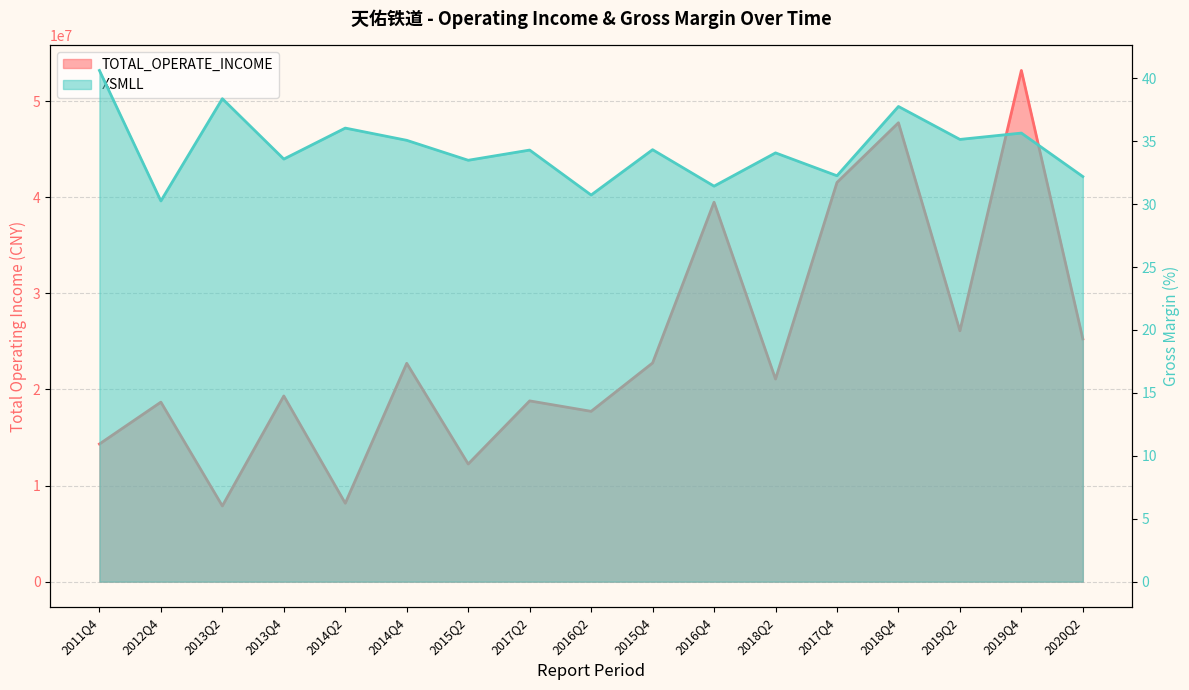

How many values in the XSMLL series are below 34?

7